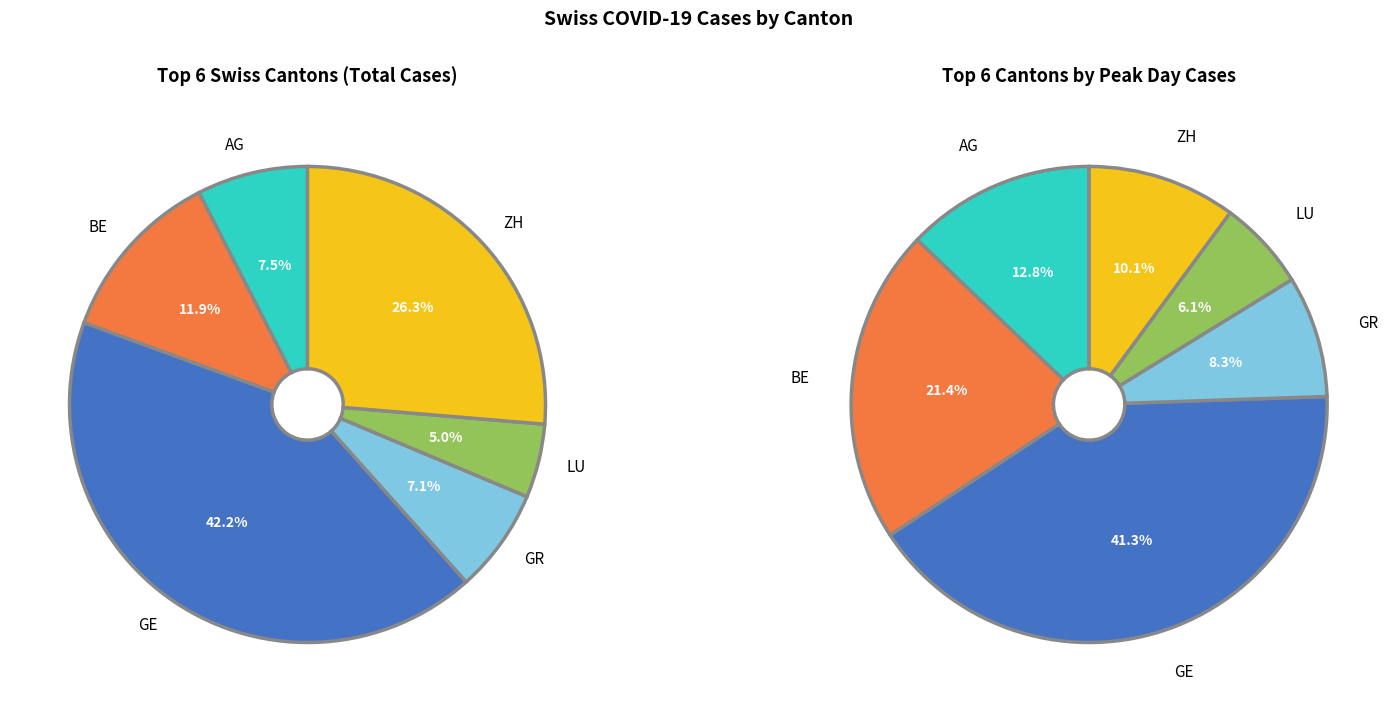

What percentage is the BE slice, to the nearest percent?

12%